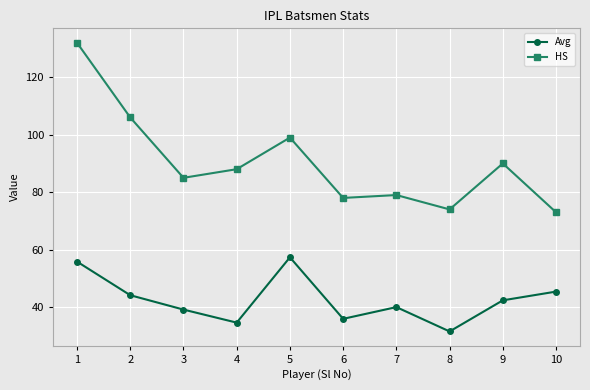

True or false: Avg and HS intersect in this chart.

False